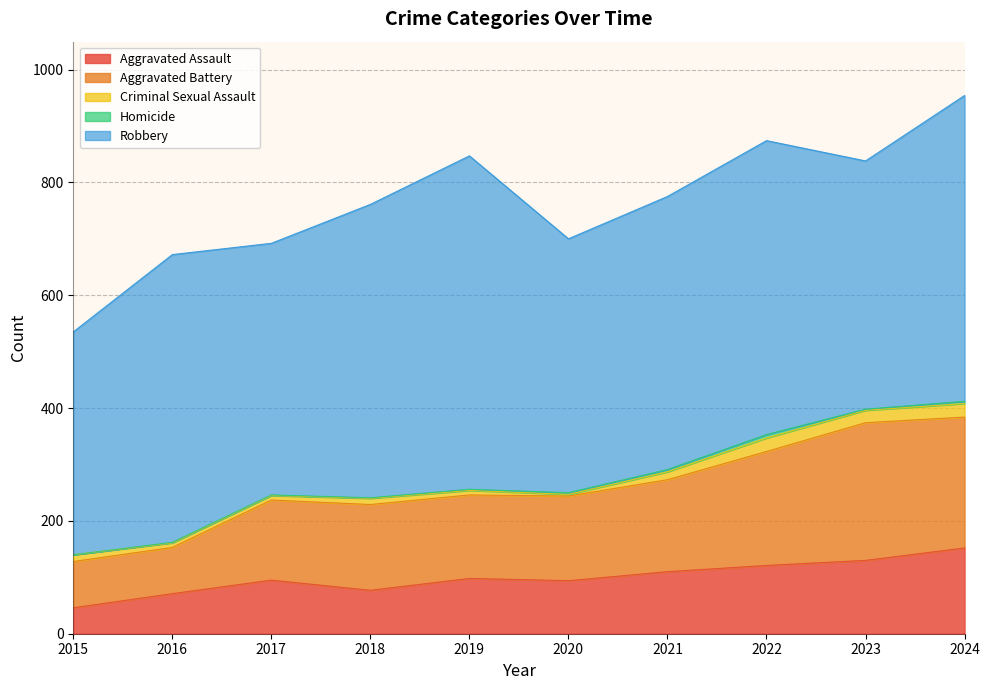

Does the chart display data point markers on the line(s)?

No